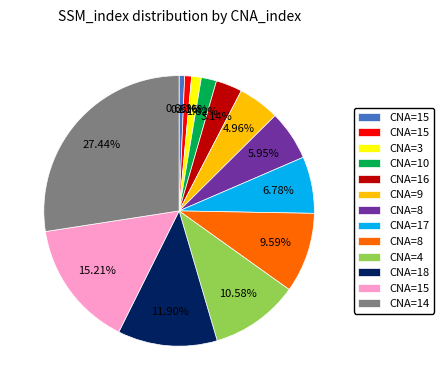

Does any single category account for the majority?

No